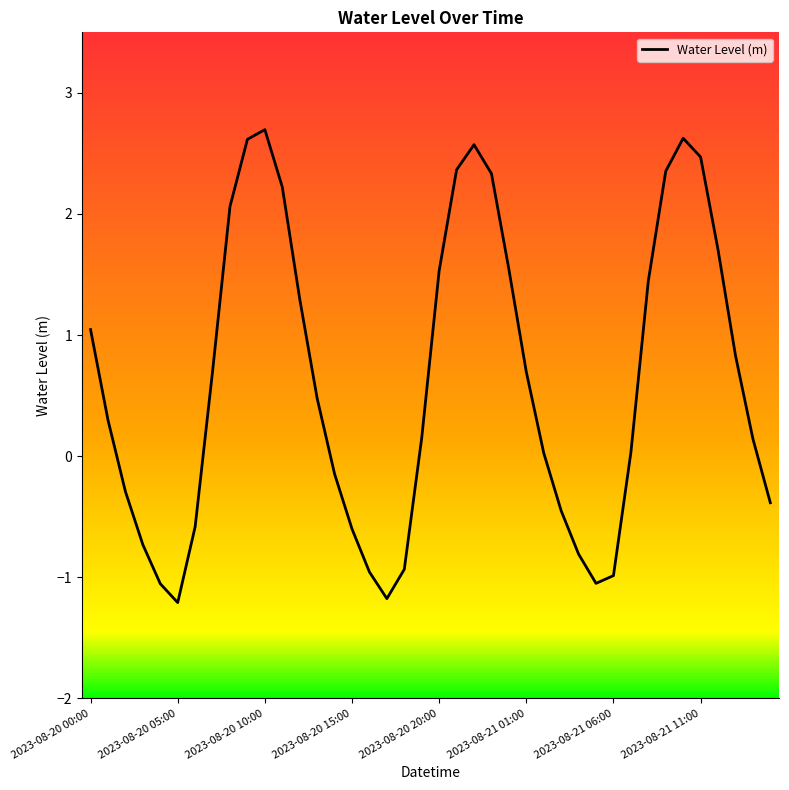

What is the difference between the maximum and minimum values?

3.9